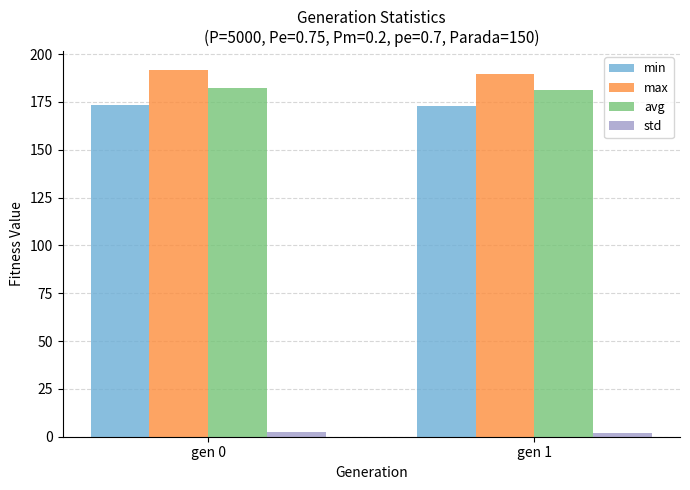

List the series in order of their peak value, highest first.

max, avg, min, std